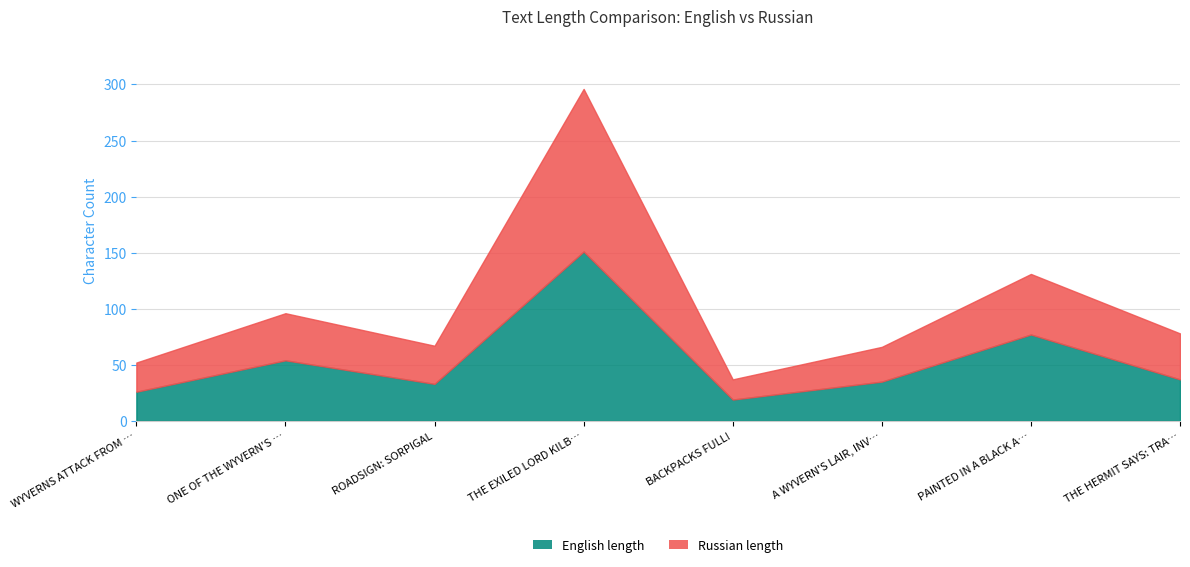

What is the sum of all Russian length values?

391